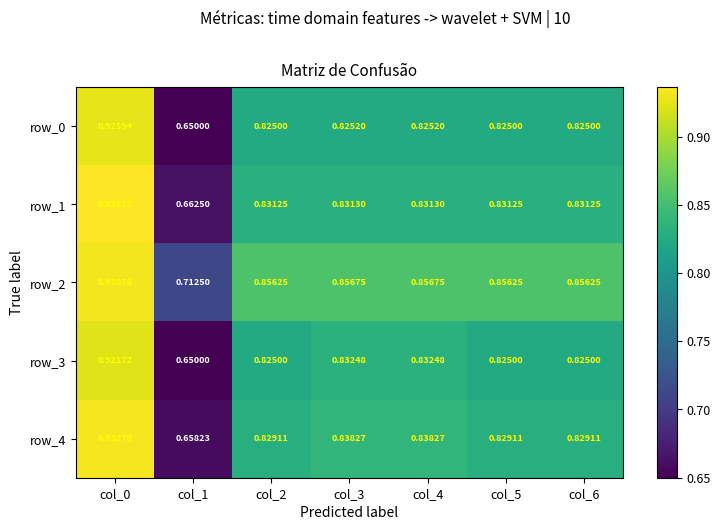

Reading left to right, list all the values displayed in this chart.

row_0: 0.9	0.7	0.8	0.8	0.8	0.8	0.8
row_1: 0.9	0.7	0.8	0.8	0.8	0.8	0.8
row_2: 0.9	0.7	0.9	0.9	0.9	0.9	0.9
row_3: 0.9	0.7	0.8	0.8	0.8	0.8	0.8
row_4: 0.9	0.7	0.8	0.8	0.8	0.8	0.8